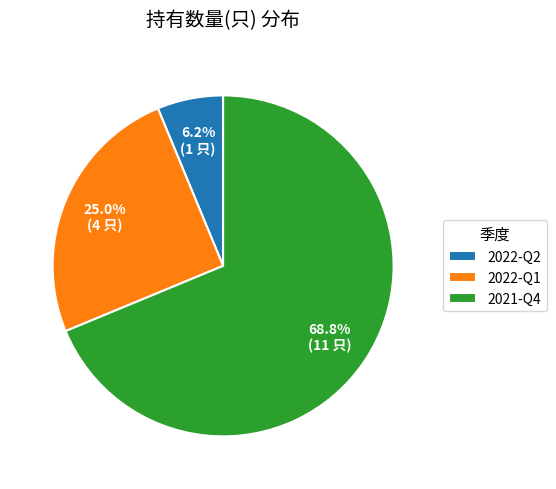

To the nearest percent, what is the average slice percentage?

33%